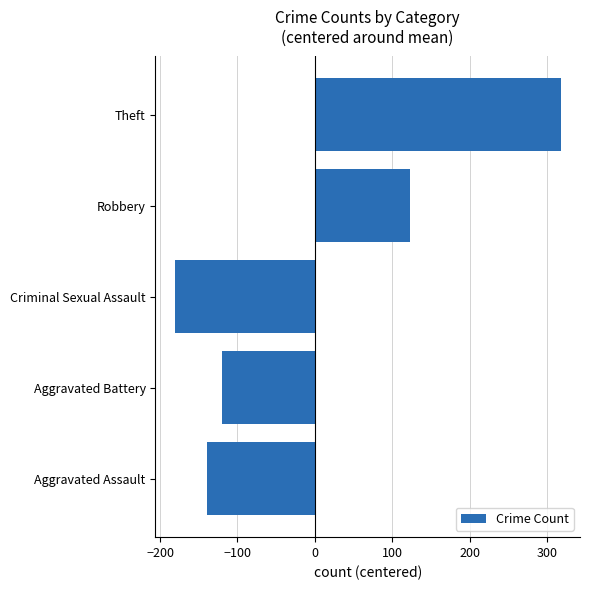

What is the difference between the second highest and minimum values?

304.0